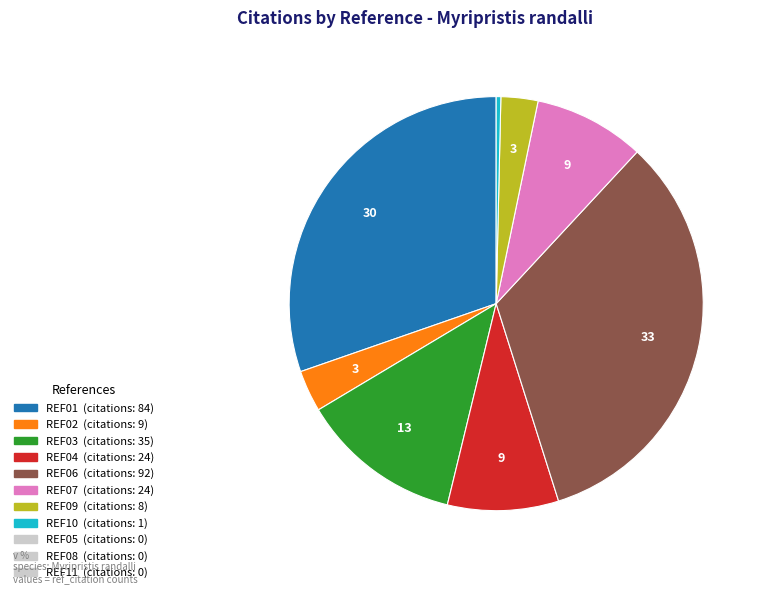

Does any single category account for the majority?

No